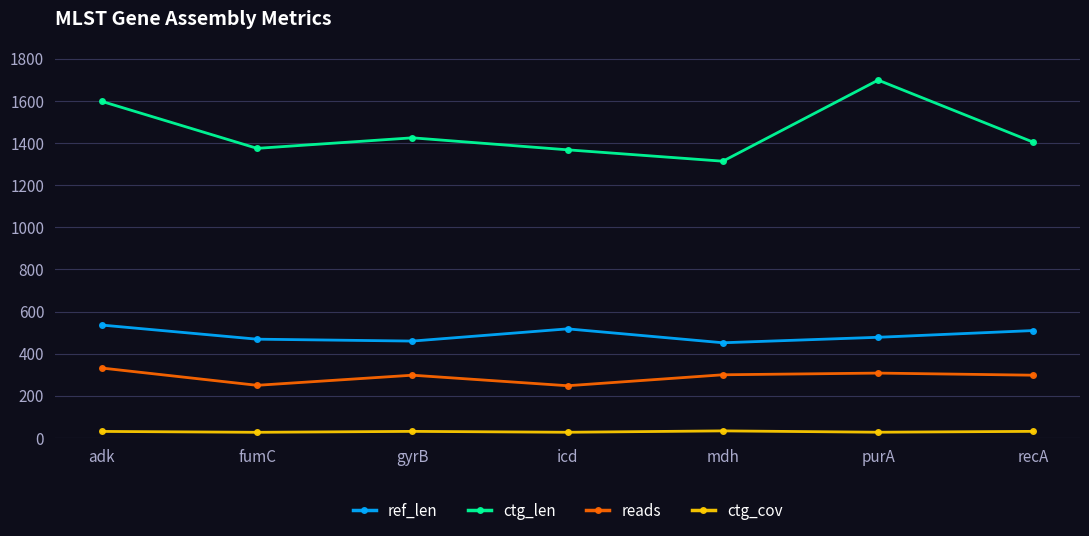

True or false: reads has a value of 250.0 at fumC.

True